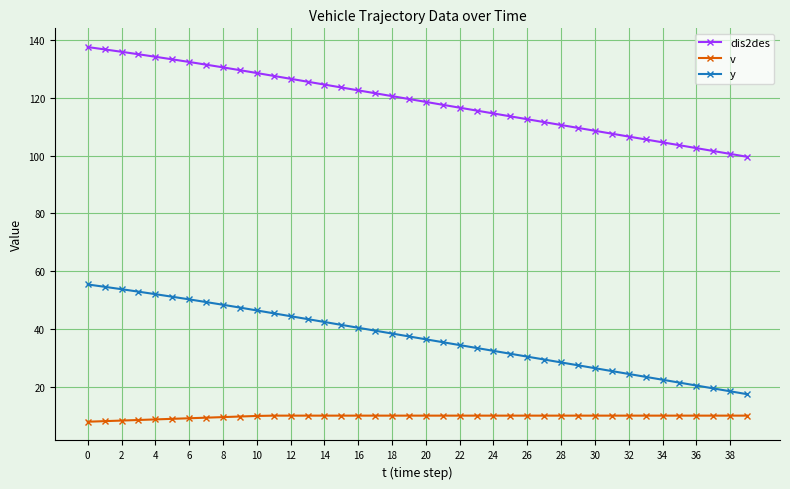

How many distinct data groups are displayed?

3